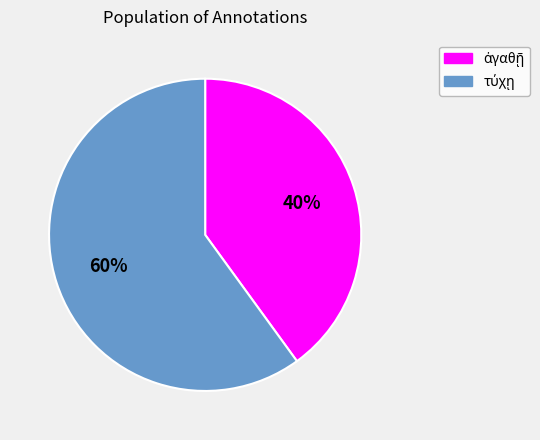

Is there a majority slice in this chart?

Yes